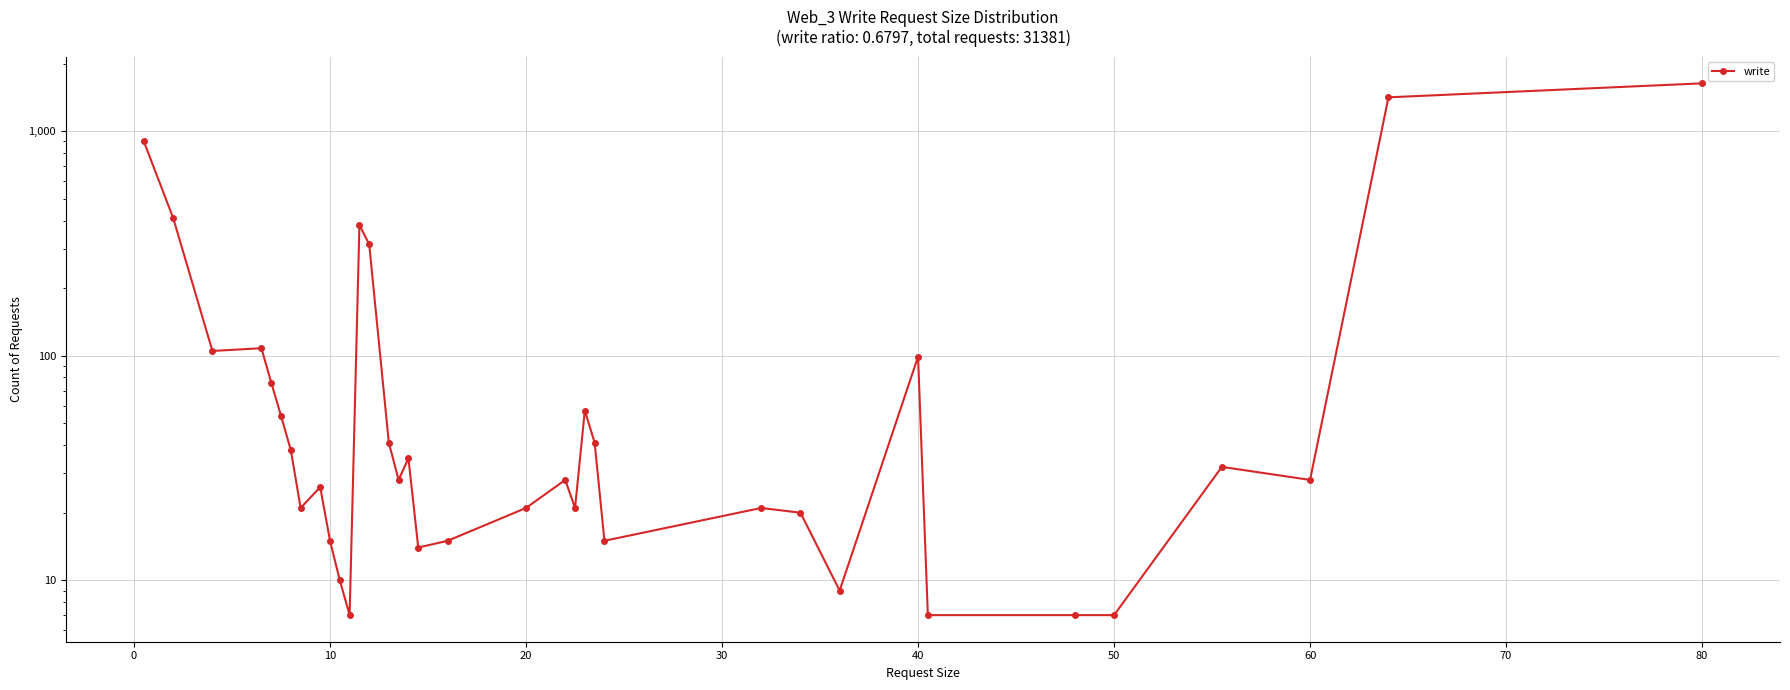

Does the chart display data point markers on the line(s)?

Yes